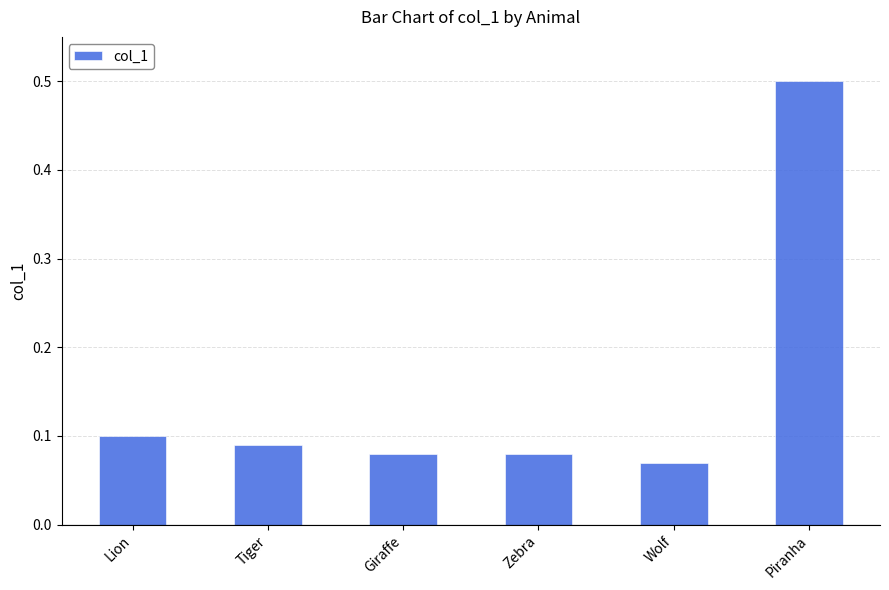

What position from the right is Zebra?

3